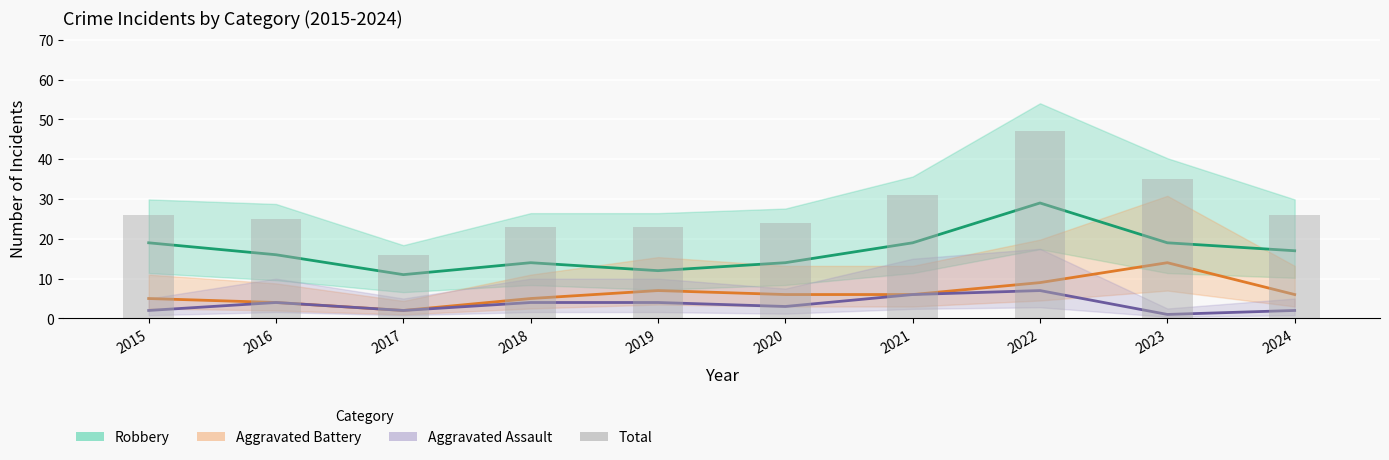

The value of Robbery at 2024 is 17. True or false?

True